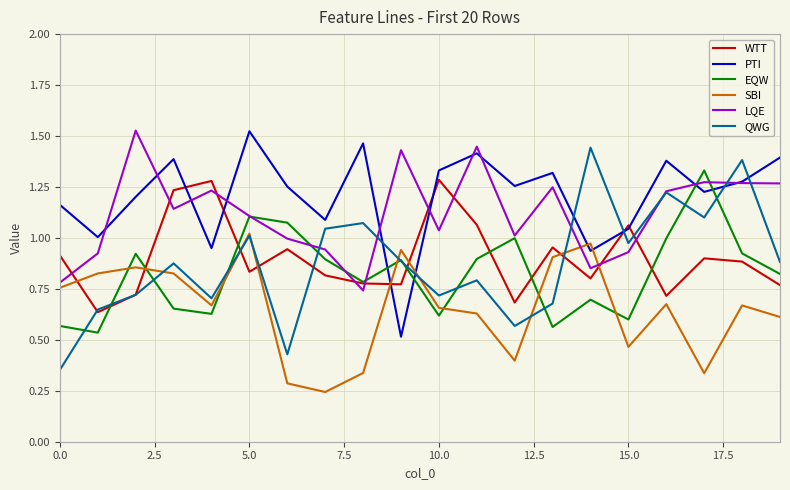

Is this an area chart (filled region under the line)?

No